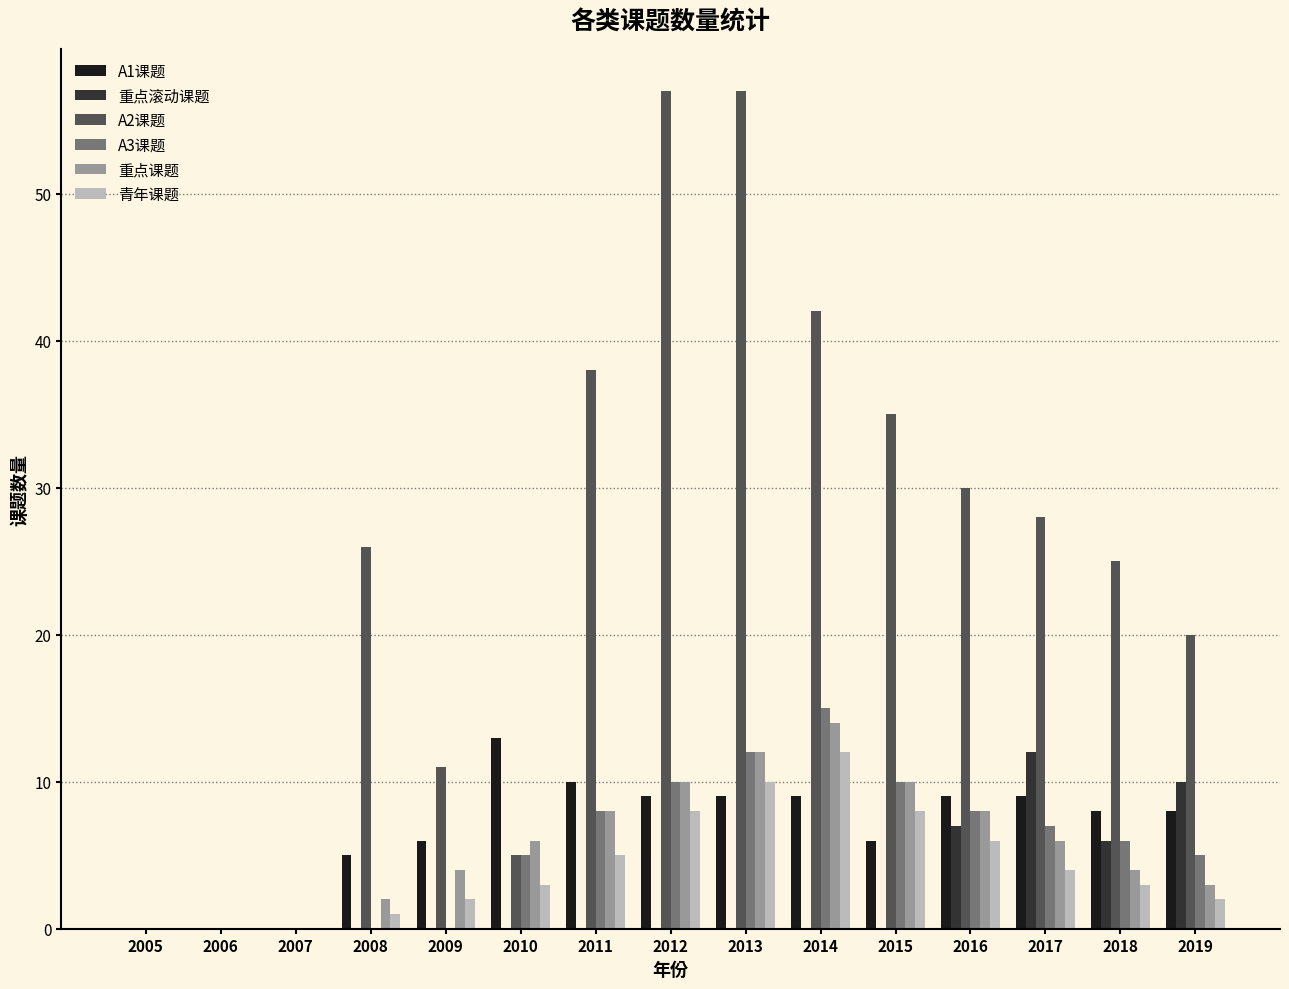

True or false: 重点滚动课题 has a value of 0 at 2010.

True